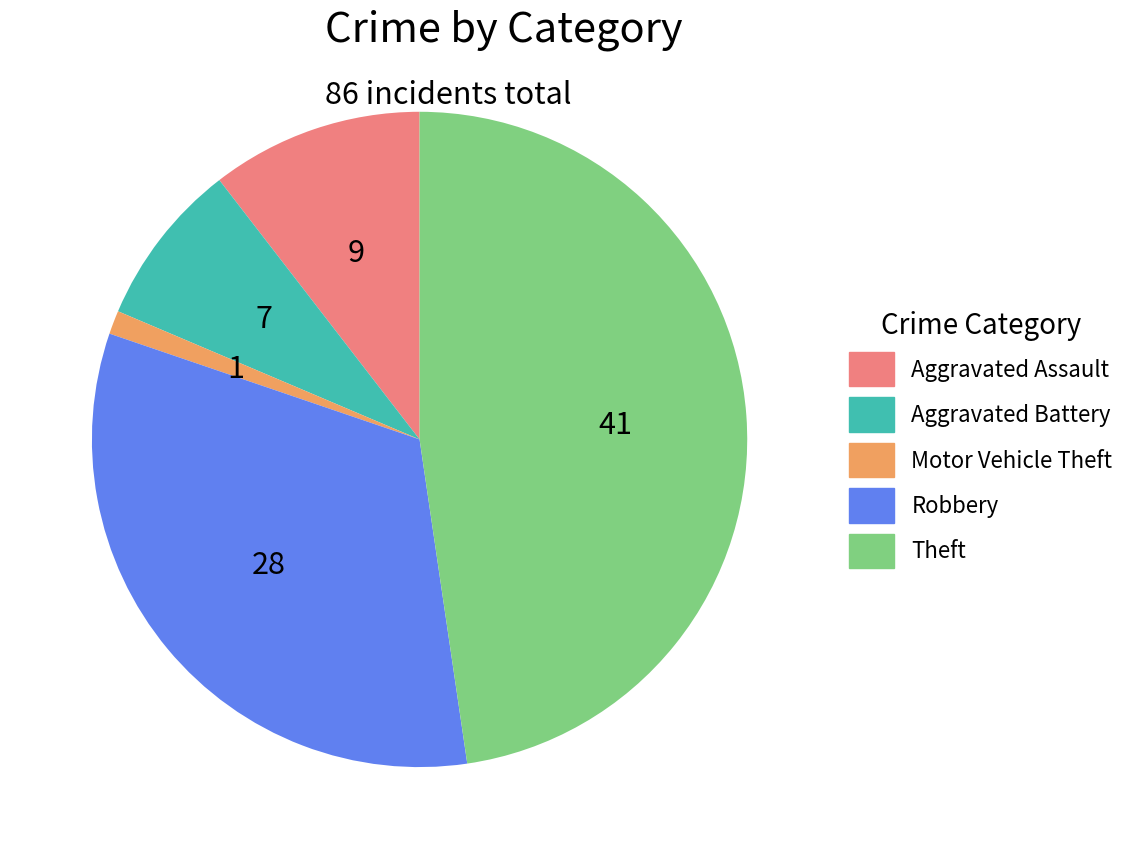

Is there any slice that represents more than half of the pie?

No